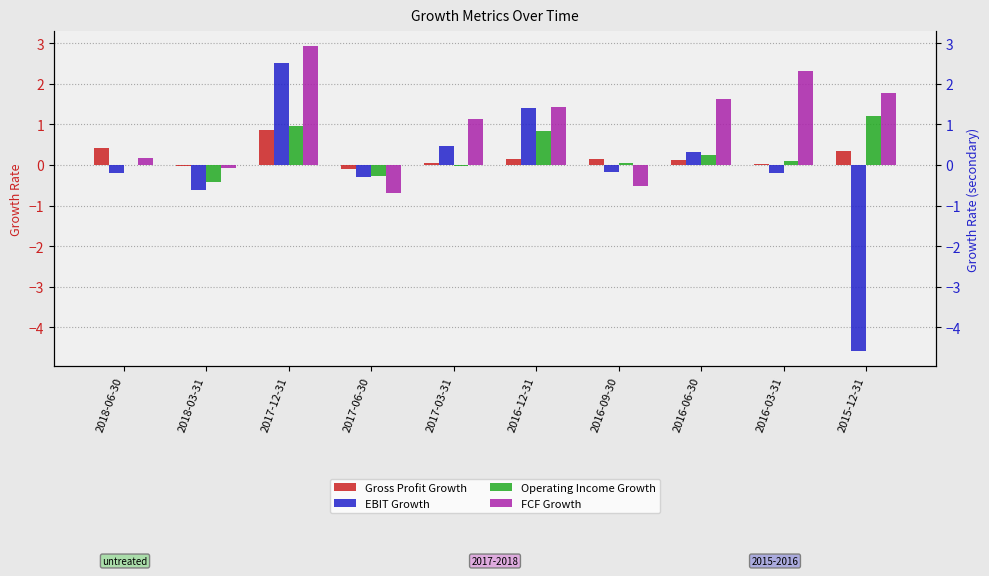

Is it true that Operating Income Growth equals 0.0 at 2018-06-30?

True